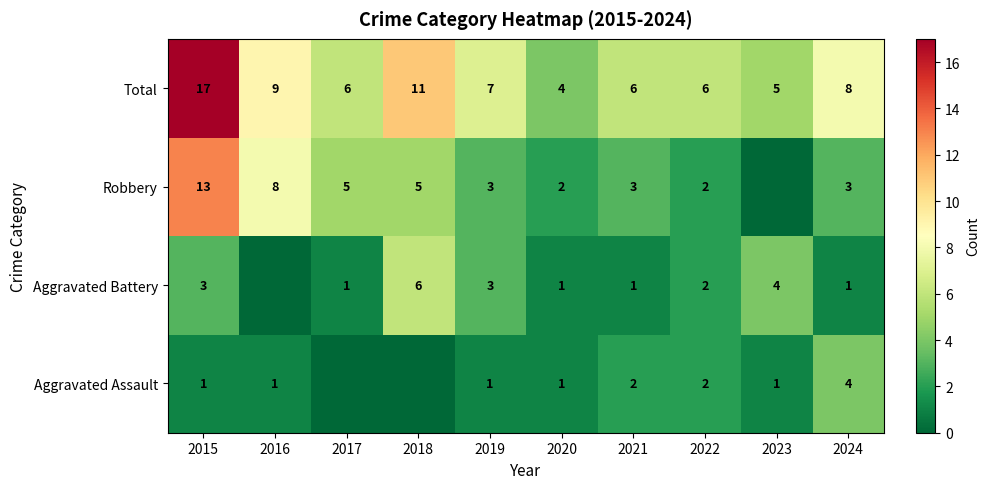

Between 2016 and 2020, which is larger?

2016